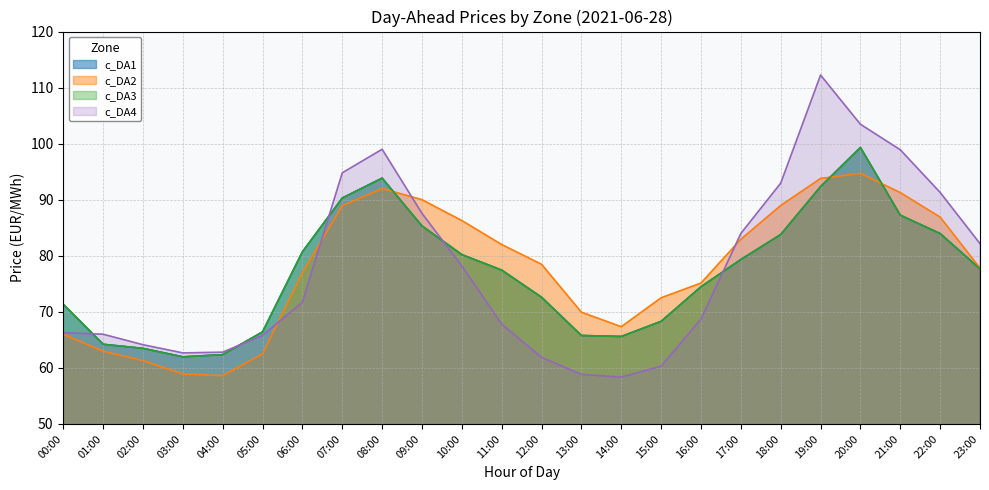

Where is c_DA4 nearest to the value 85?

17:00